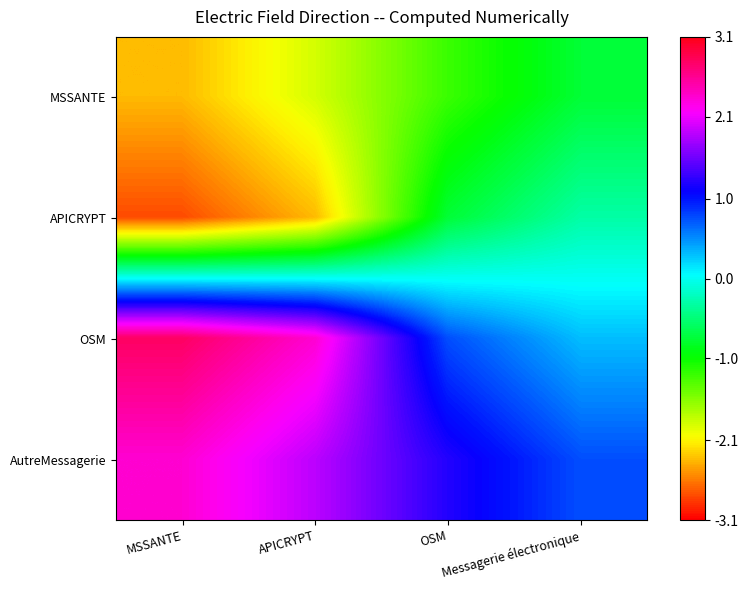

Reading left to right, transcribe all the data shown in this chart.

MSSANTE: MSSANTE=-2.4	APICRYPT=-1.9	OSM=-1.2	Messagerie électronique=-0.8
APICRYPT: MSSANTE=-2.8	APICRYPT=-2.4	OSM=-0.8	Messagerie électronique=-0.3
OSM: MSSANTE=2.8	APICRYPT=2.4	OSM=0.8	Messagerie électronique=0.3
AutreMessagerie: MSSANTE=2.4	APICRYPT=1.9	OSM=1.2	Messagerie électronique=0.8